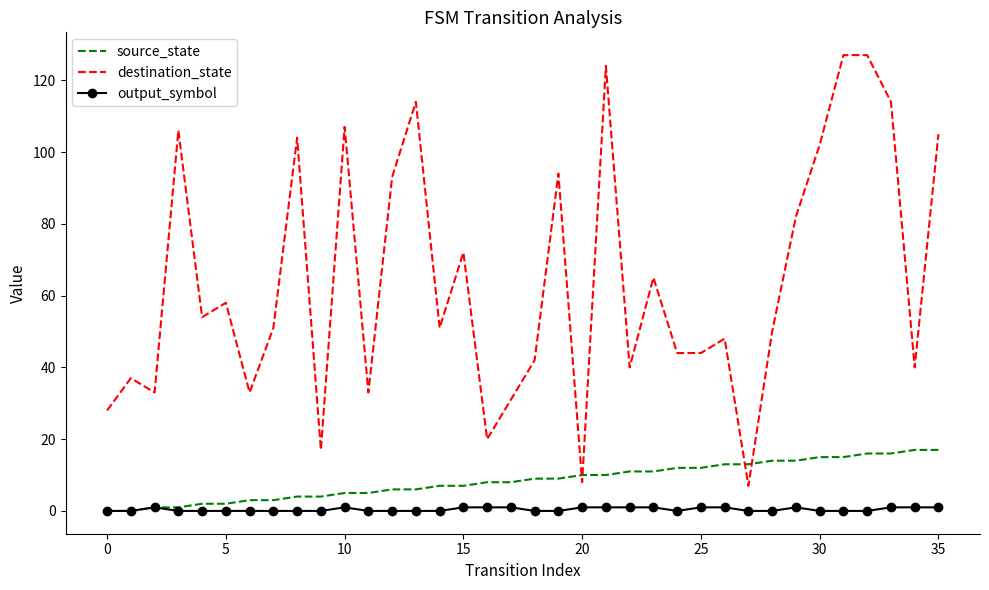

True or false: destination_state and output_symbol cross at least once.

False